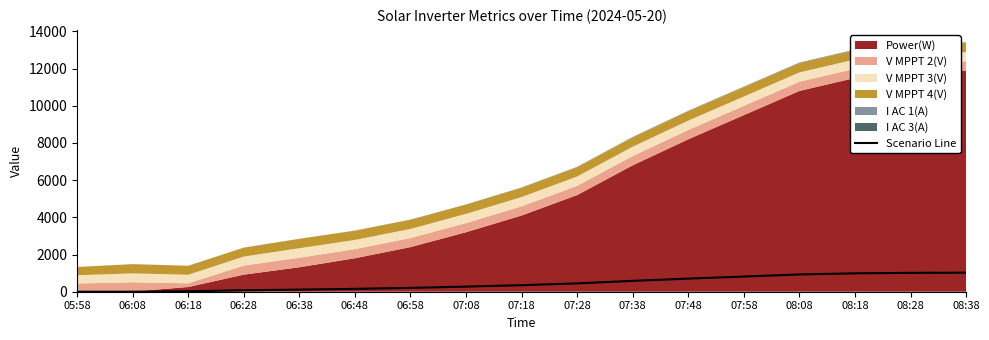

Which has a higher value, 08:38 or 05:58?

08:38